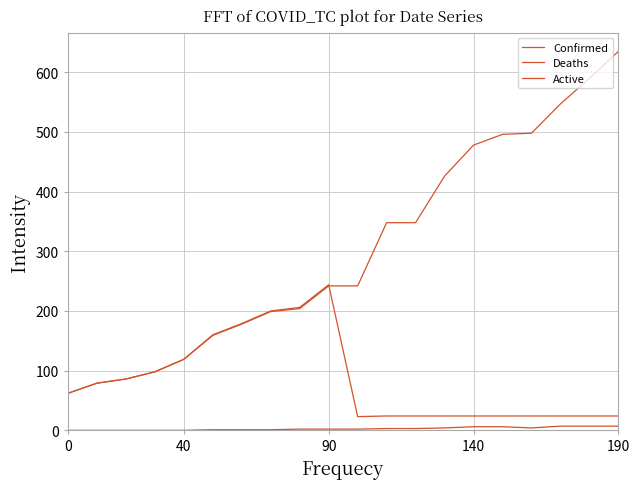

Is this an area chart (filled region under the line)?

No